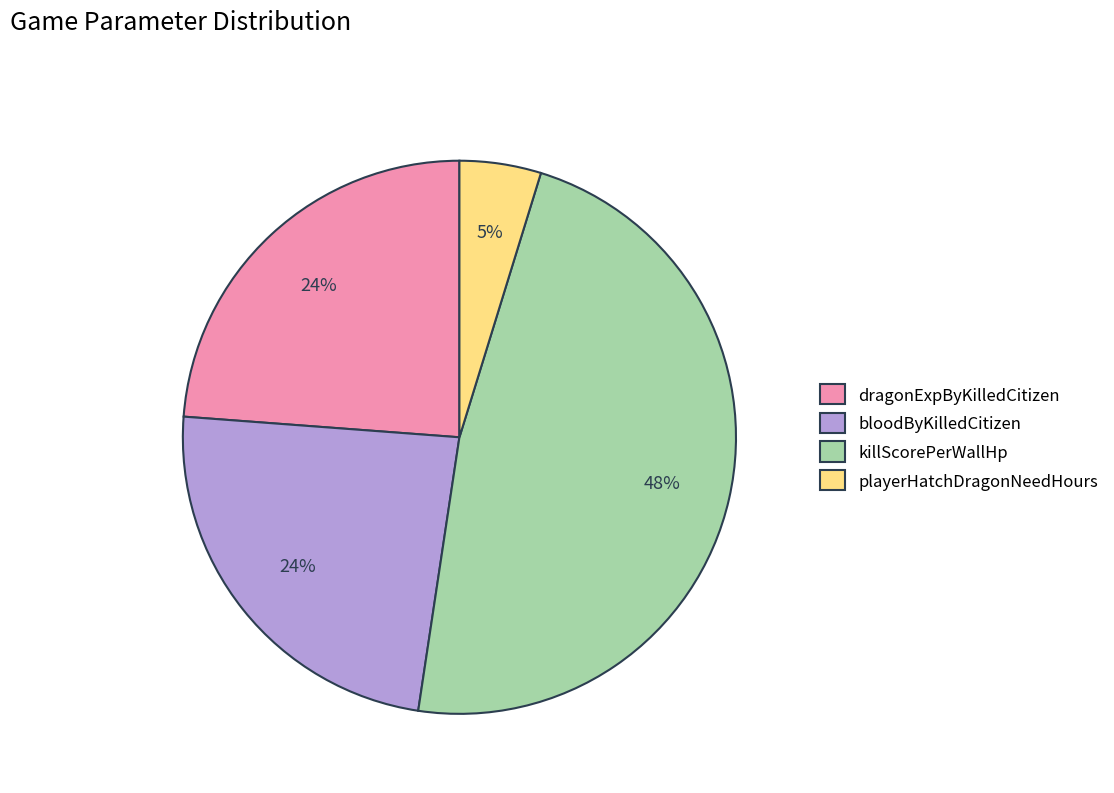

To the nearest percent, what is the combined percentage of playerHatchDragonNeedHours and bloodByKilledCitizen?

29%